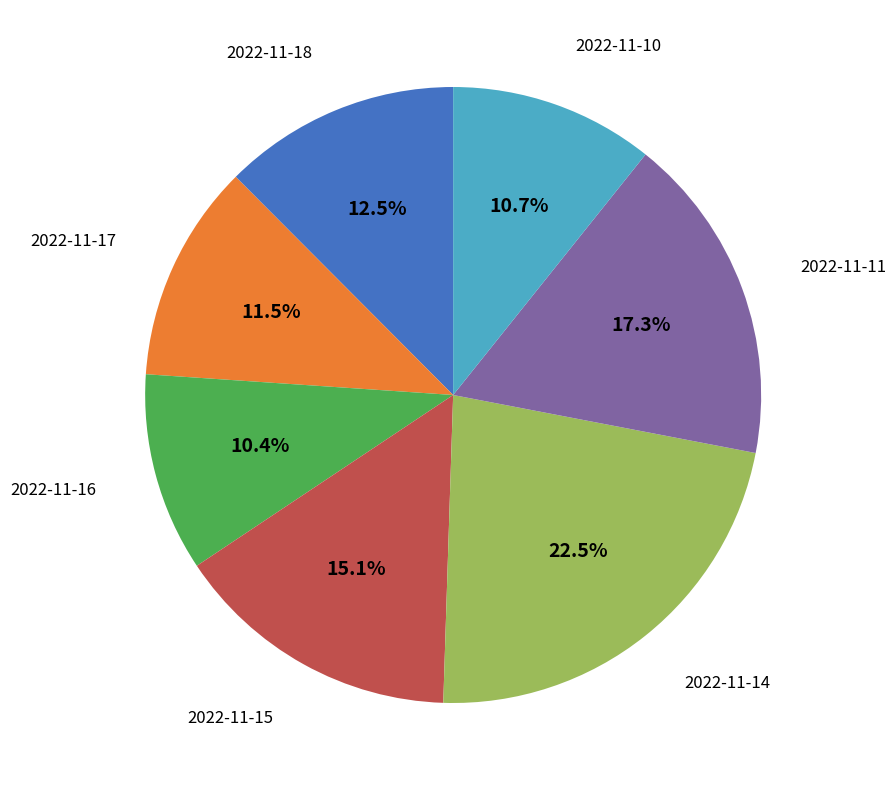

Is there any slice that represents more than half of the pie?

No